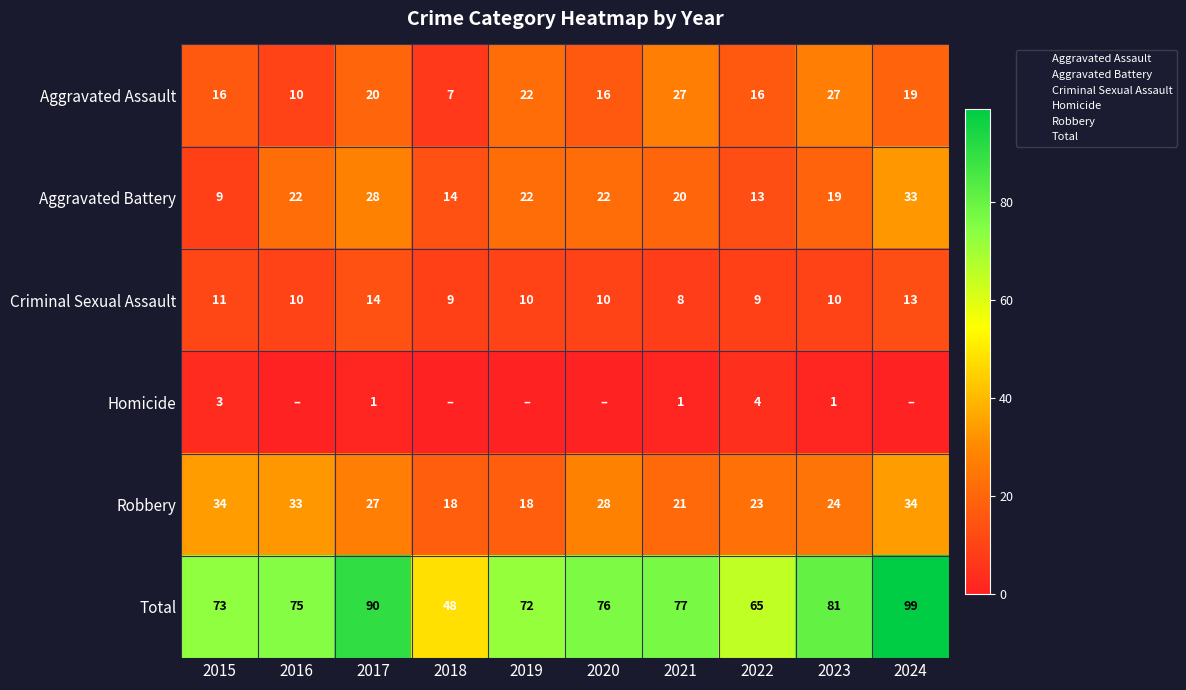

Which series has the largest total across all categories?

Total